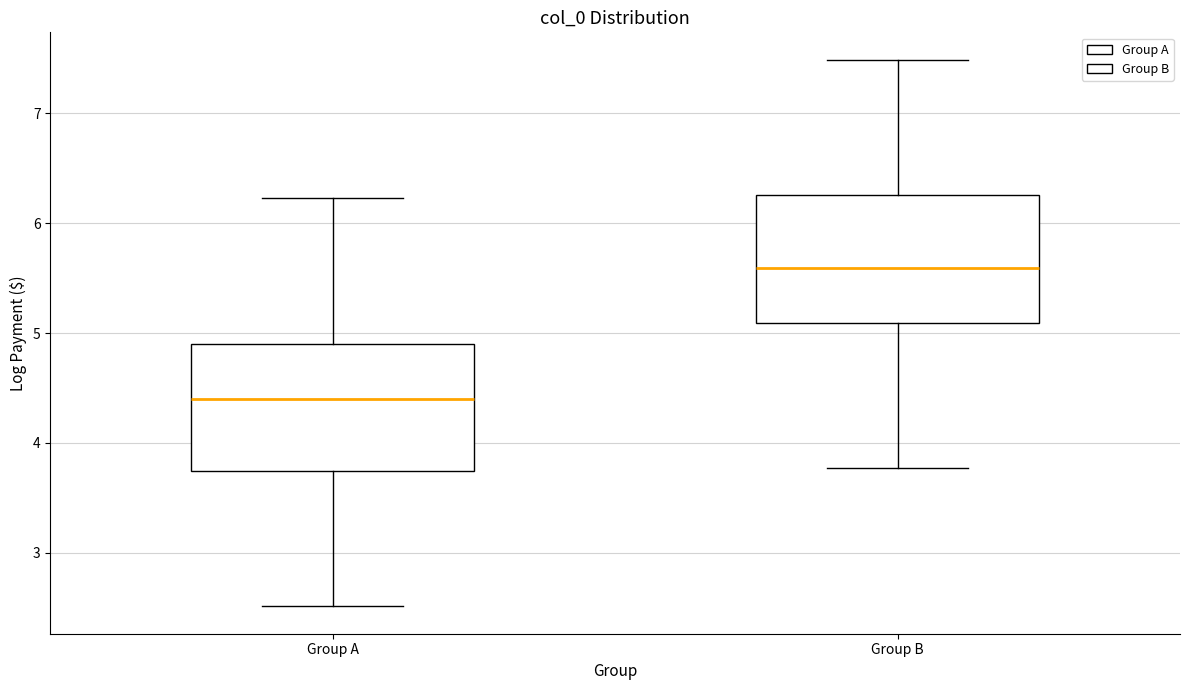

Reading left to right, transcribe this box plot: for each box, give where its median line is, the range the box spans, and where its two whiskers end, as read against the y-axis. The values are not printed on the chart, so give them approximately, as read against the axis.

Group A: median 4.4, box 3.7 to 4.9, whiskers 2.5 to 6.2
Group B: median 5.6, box 5.1 to 6.3, whiskers 3.8 to 7.5